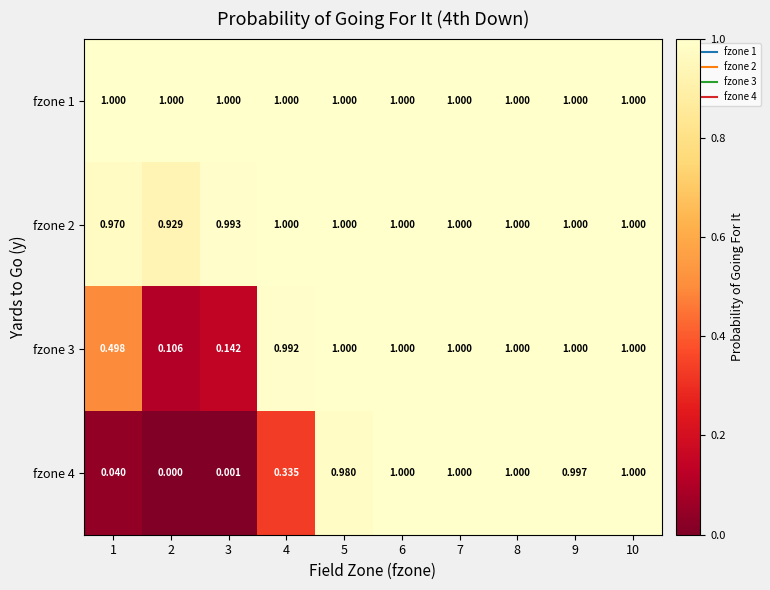

At 1, list the series in order from smallest to largest.

fzone 4, fzone 3, fzone 2, fzone 1